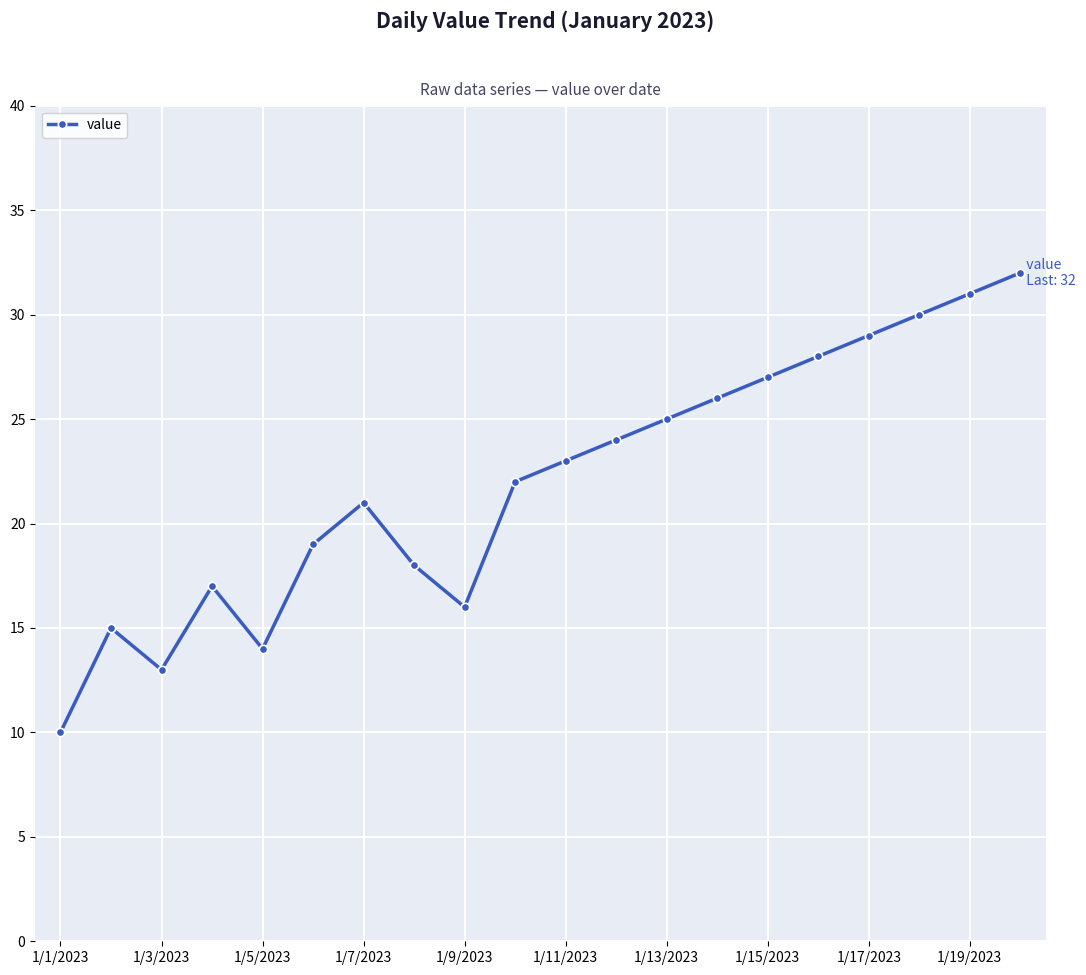

Reading left to right, extract all data points from this chart.

10	15	13	17	14	19	21	18	16	22	23	24	25	26	27	28	29	30	31	32